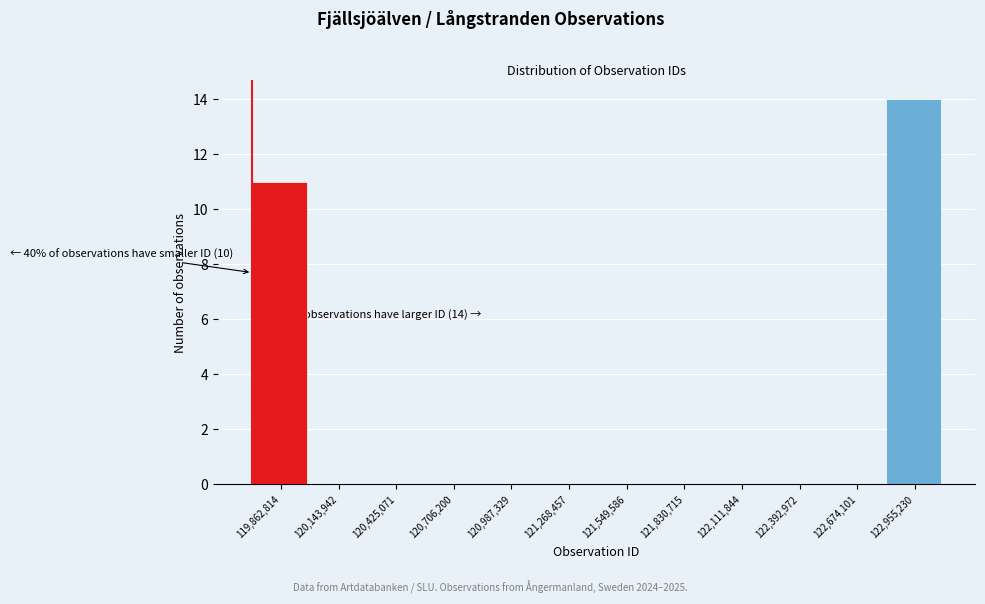

Reading left to right, extract all data points from this chart.

119,862,814=11	120,143,942=0	120,425,071=0	120,706,200=0	120,987,329=0	121,268,457=0	121,549,586=0	121,830,715=0	122,111,844=0	122,392,972=0	122,674,101=0	122,955,230=14